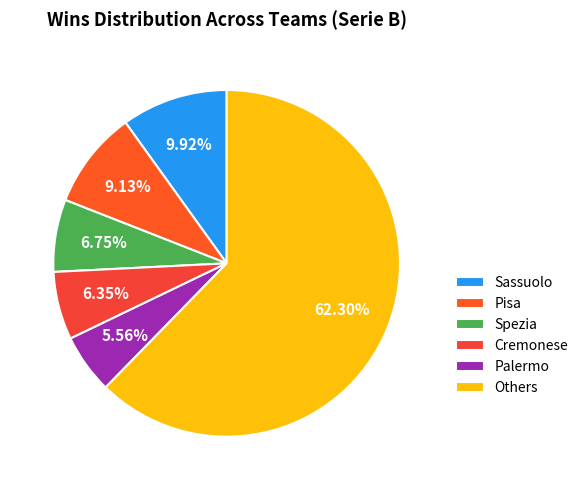

To the nearest percent, what is the difference between the largest and smallest slice percentages?

57%